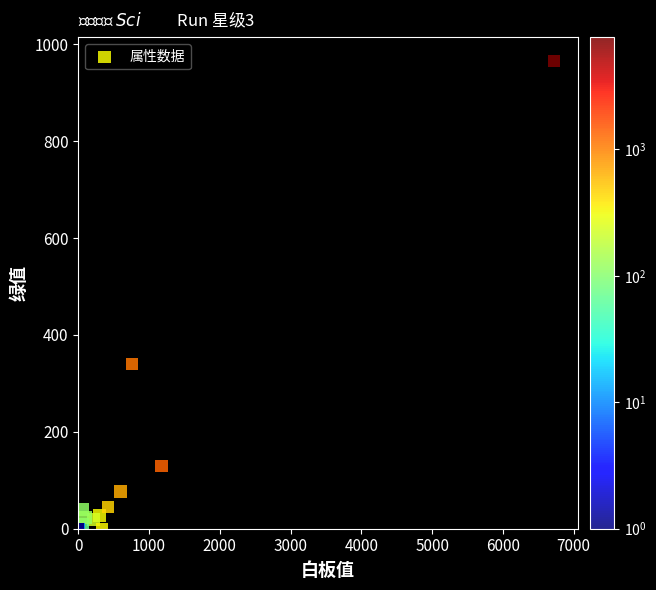

What Y value in the scatter plot is closest to 483?

340